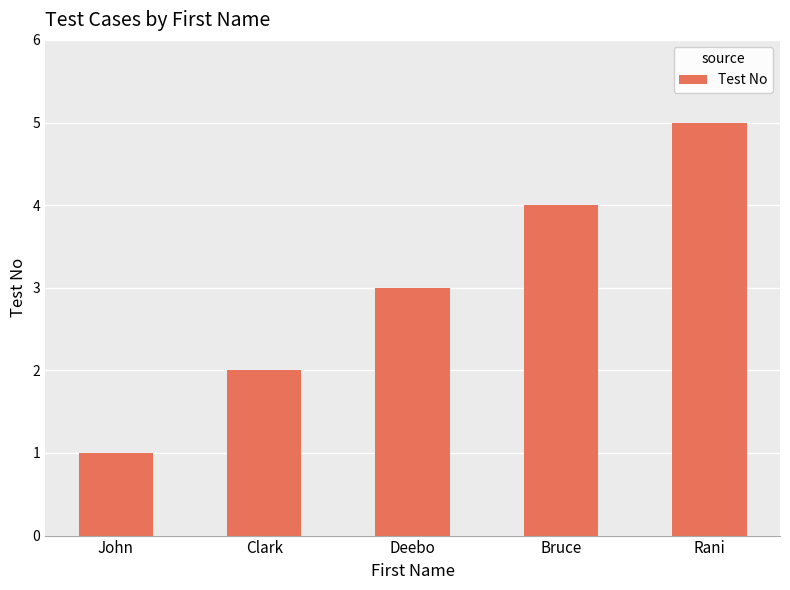

True or false: the data shows 0 at John.

False